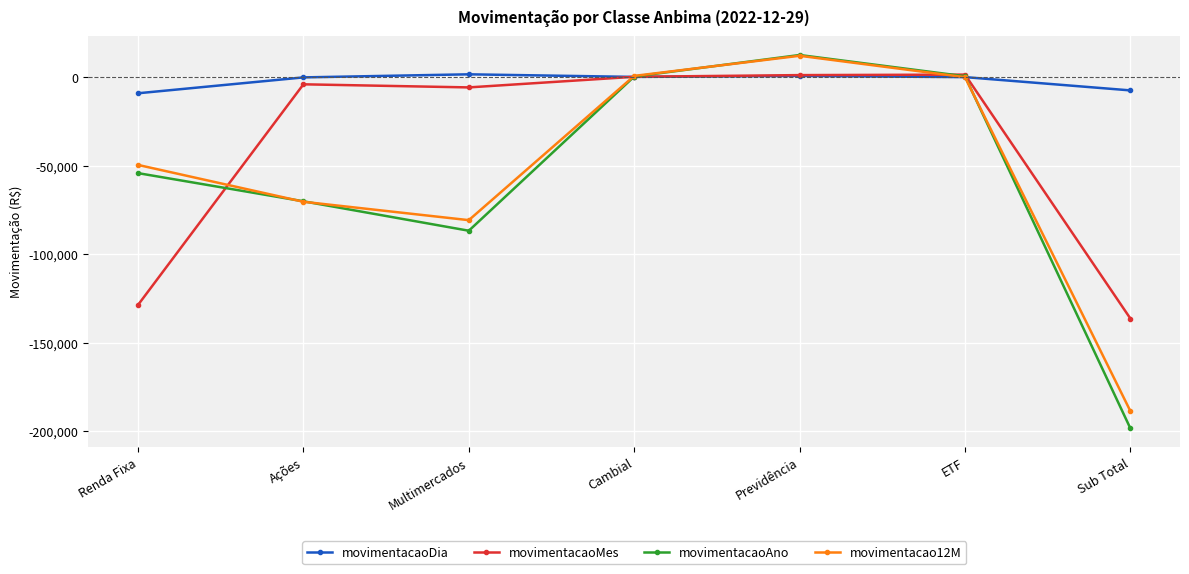

Where is the first local minimum for movimentacao12M?

Multimercados